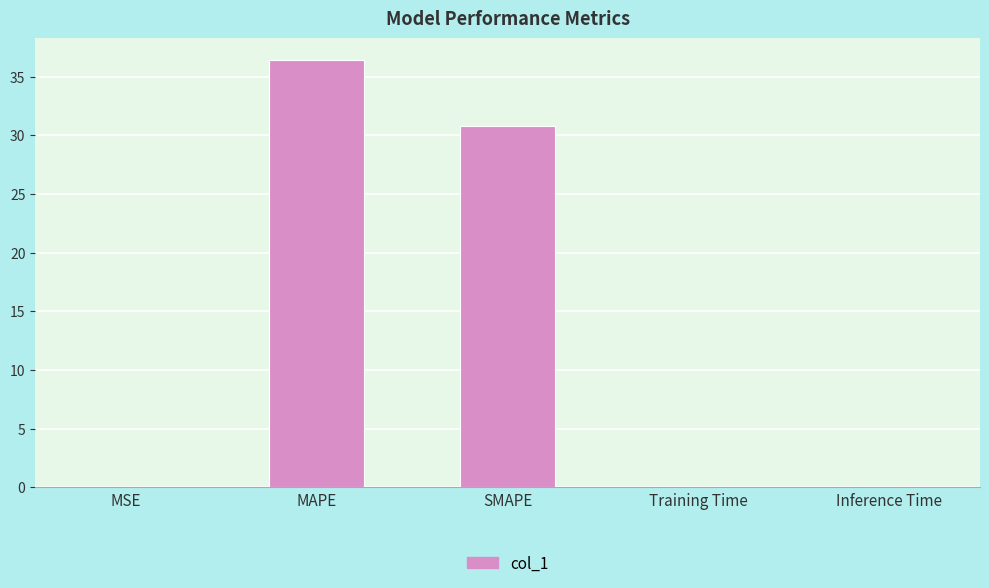

True or false: the data shows 0.0 at Training Time.

True